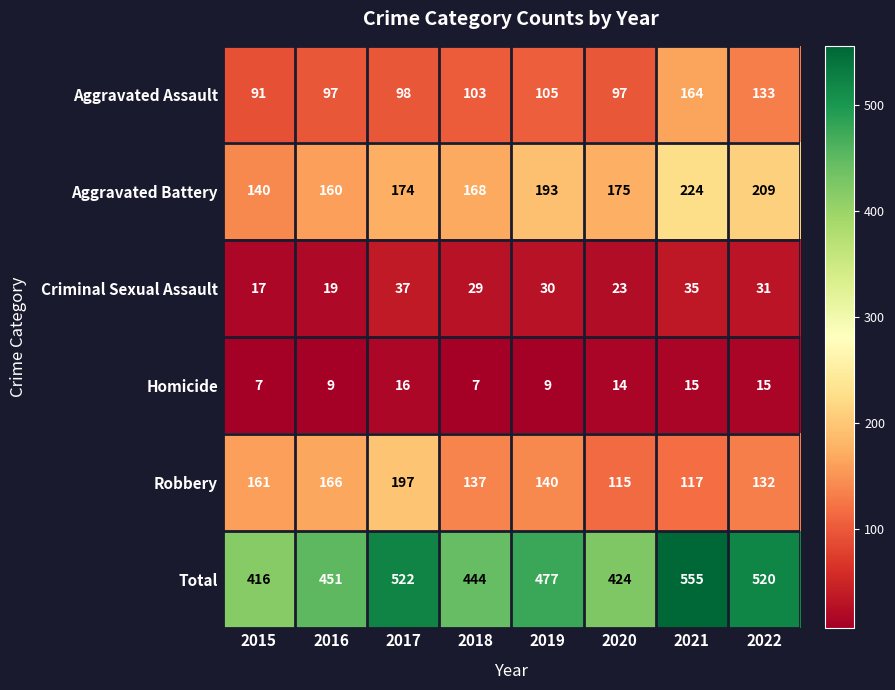

Count the number of data series in this chart.

6